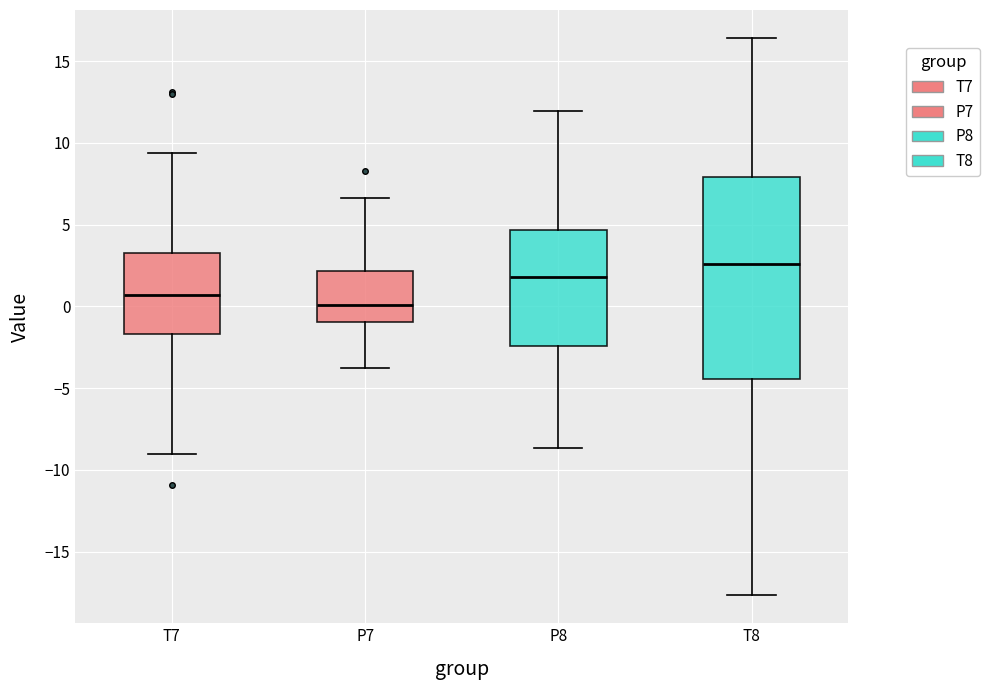

Where does the lower whisker of the box for P7 end on the y-axis? The values are not printed on the chart, so give them approximately, as read against the axis.

-4.0